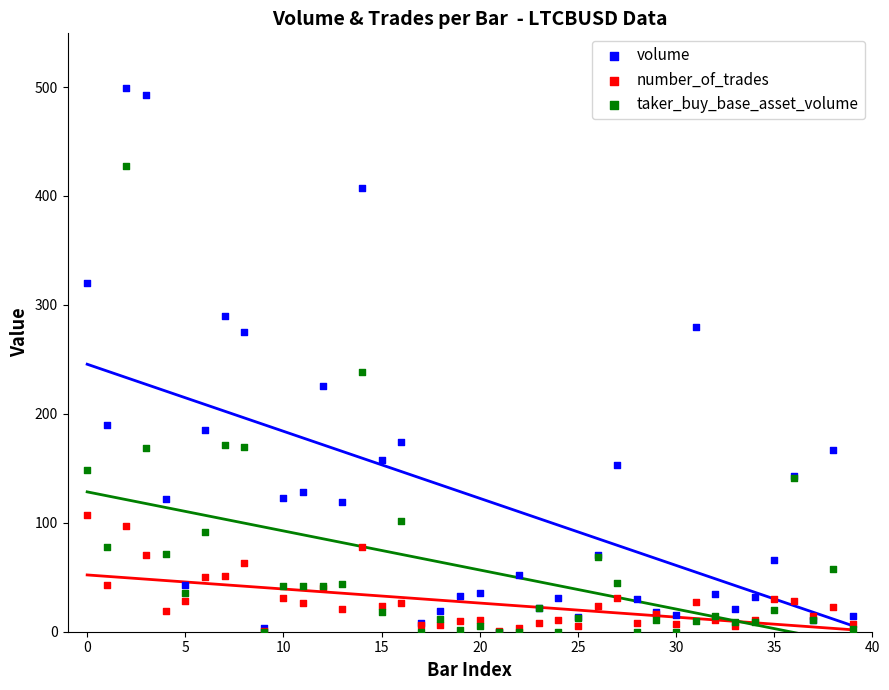

In the volume series, what Y value is closest to 249?

225.3